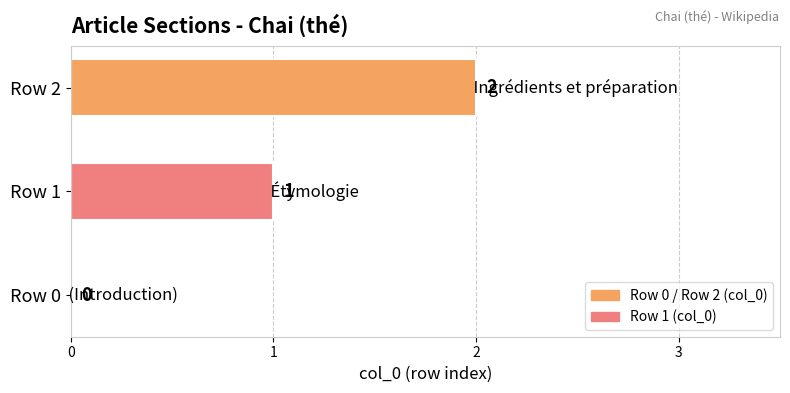

At which category does the chart reach its peak across all series?

Row 2